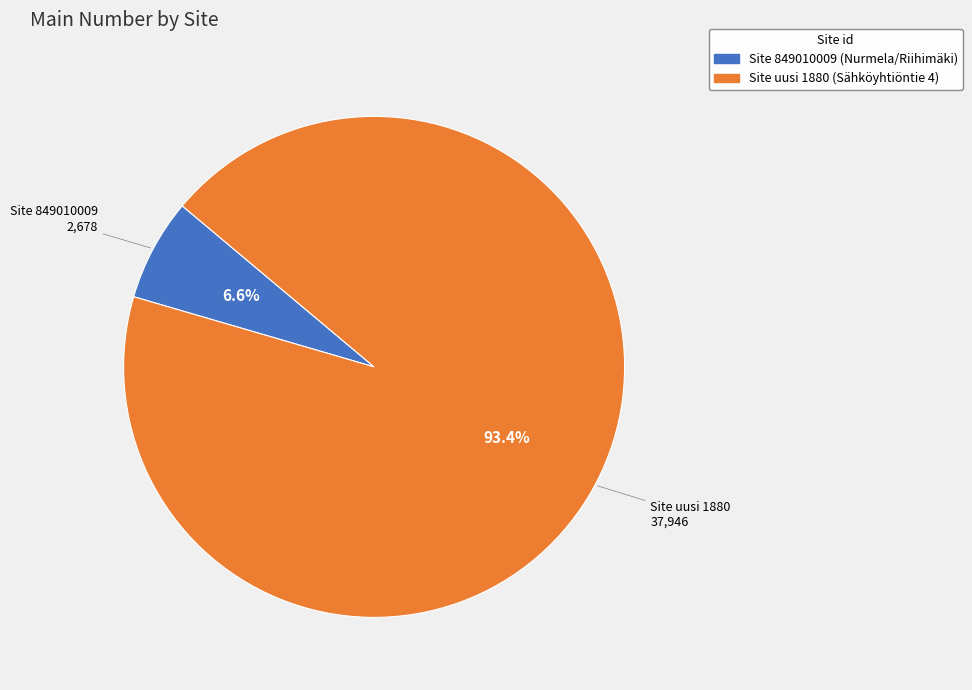

Is Site 849010009 (Nurmela/Riihimäki) the majority of the pie?

No